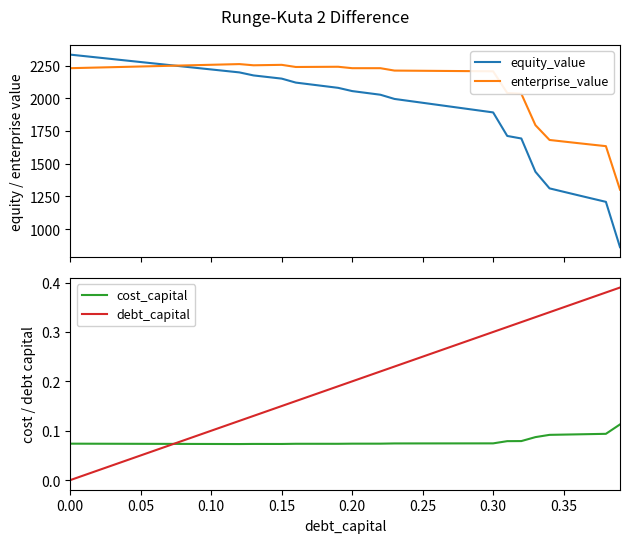

Rank the series by their maximum value, from lowest to highest.

cost_capital, debt_capital, enterprise_value, equity_value